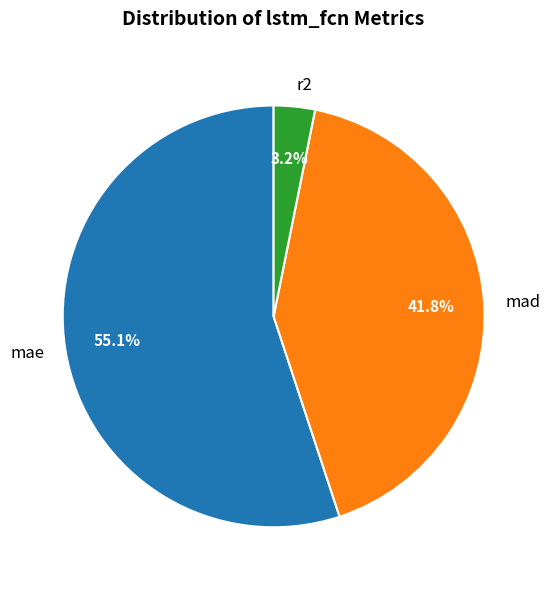

The r2 slice represents 3% of the pie. True or false?

True